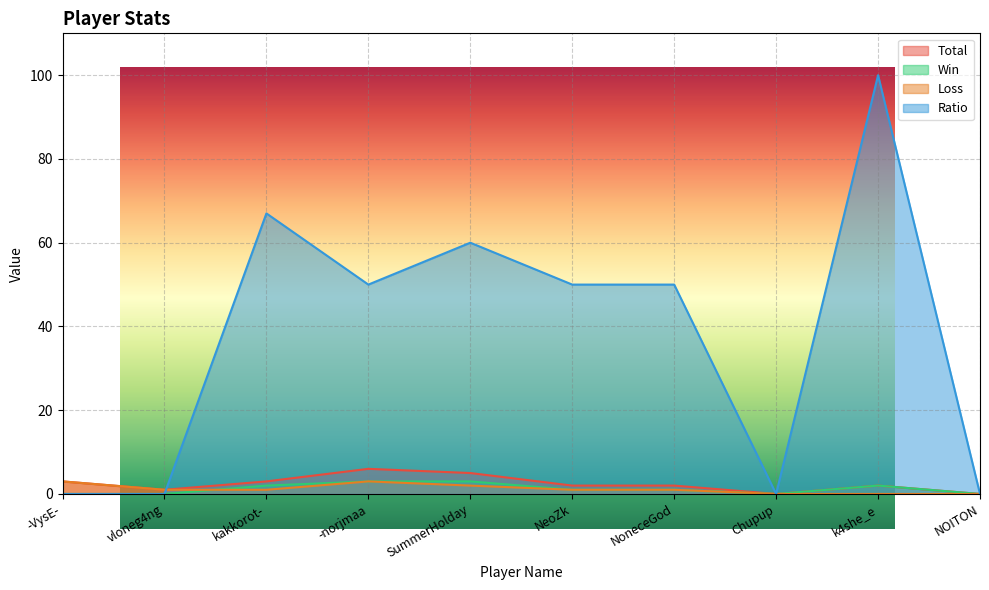

True or false: Win and Total cross at least once.

False